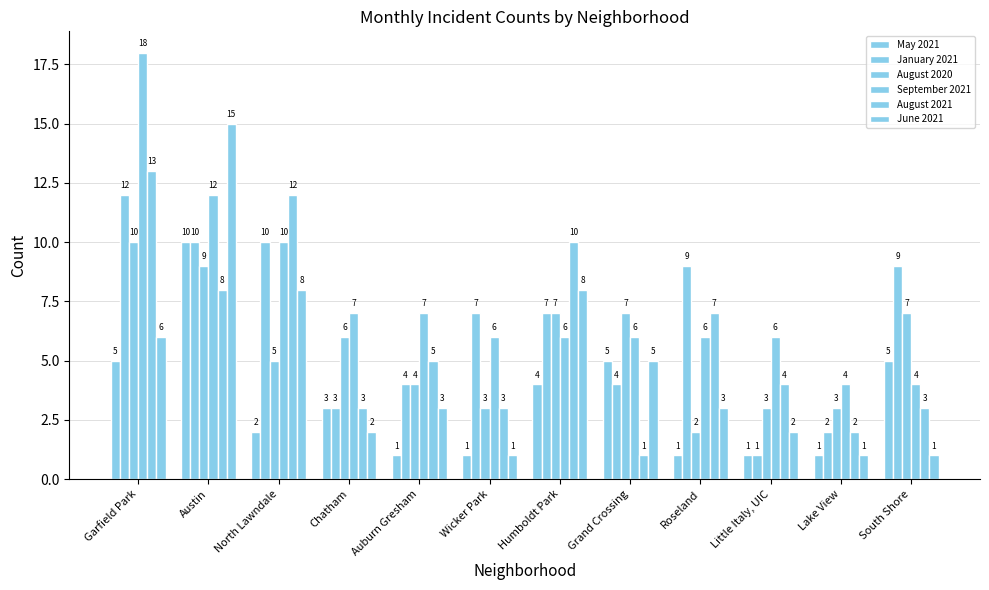

How many distinct data groups are displayed?

6